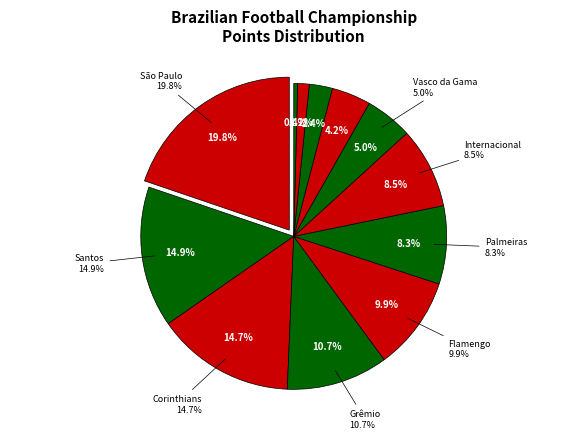

How many segments does this pie chart have?

12